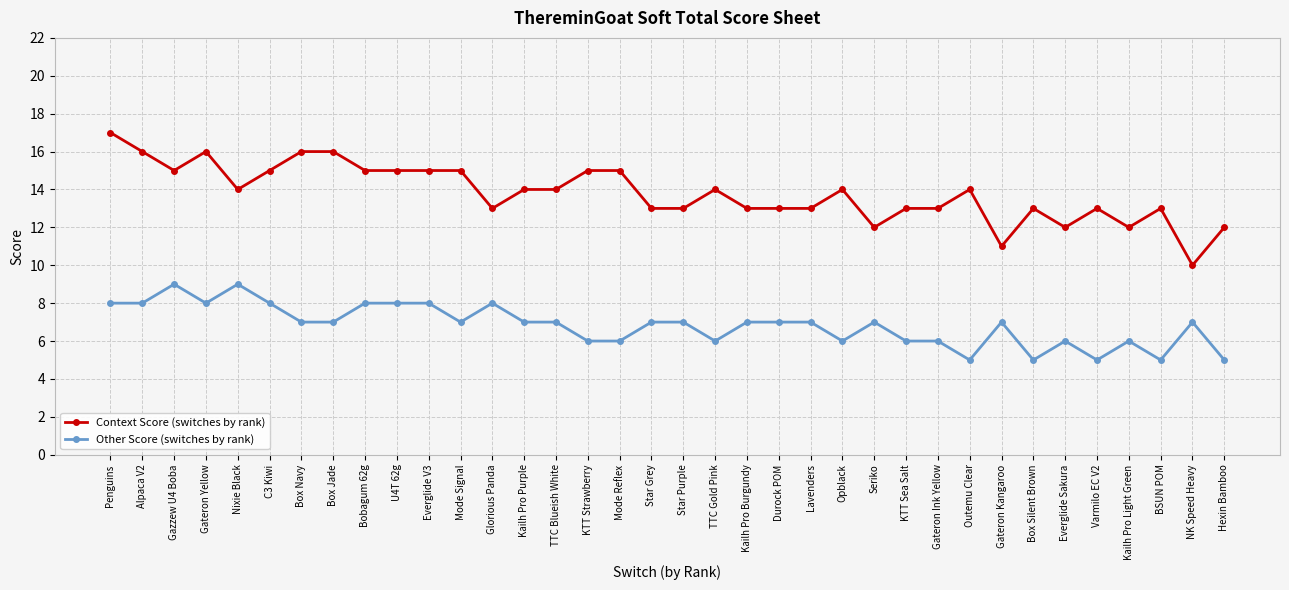

Which series has the largest total across all categories?

Context Score (switches by rank)